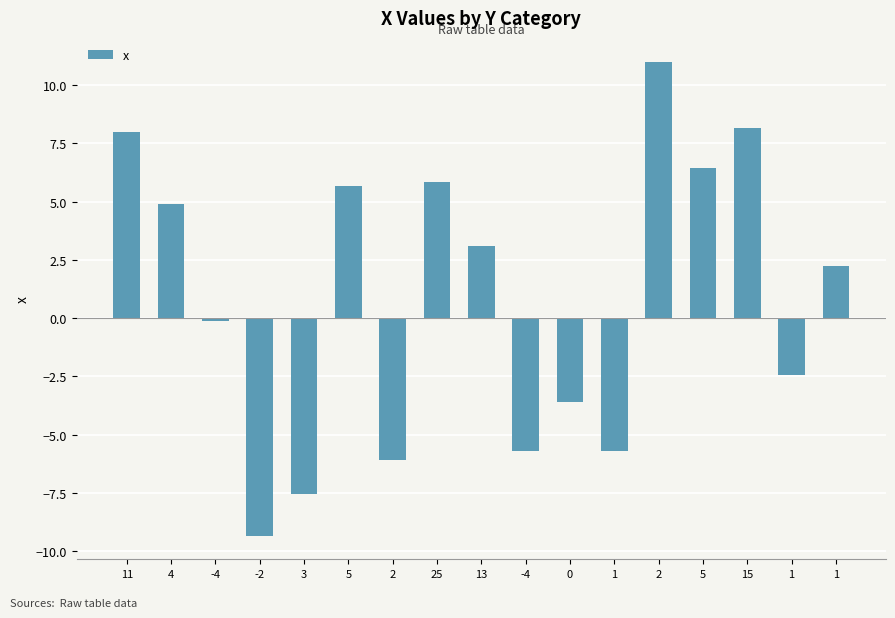

Reading left to right, what are all the values shown in this chart?

11=8.0	4=4.9	-4=-0.1	-2=-9.3	3=-7.5	5=5.7	2=-6.1	25=5.8	13=3.1	-4=-5.7	0=-3.6	1=-5.7	2=11.0	5=6.5	15=8.1	1=-2.4	1=2.2